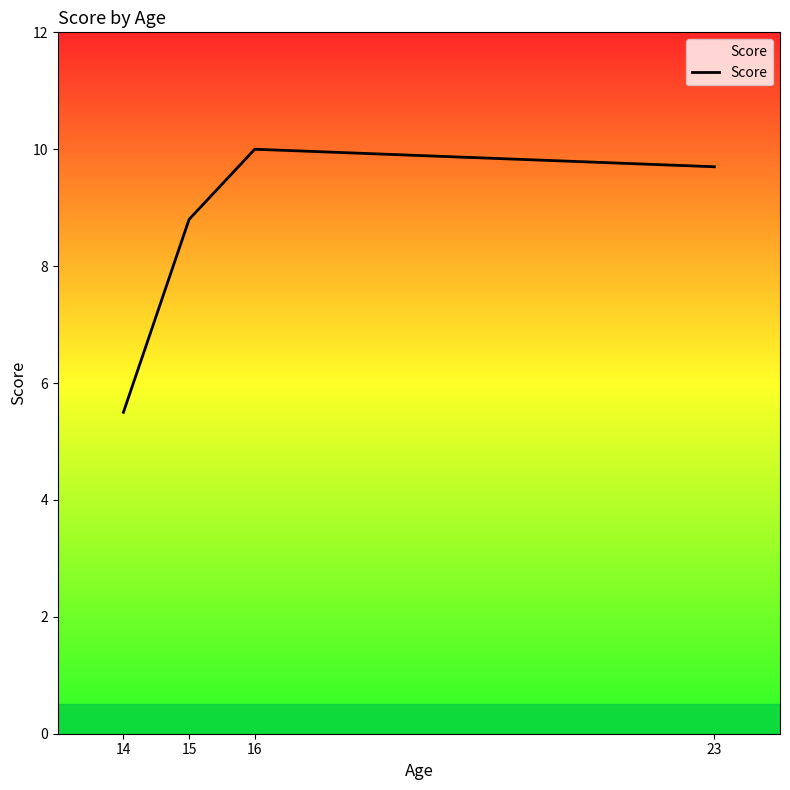

Where is the first local maximum?

16